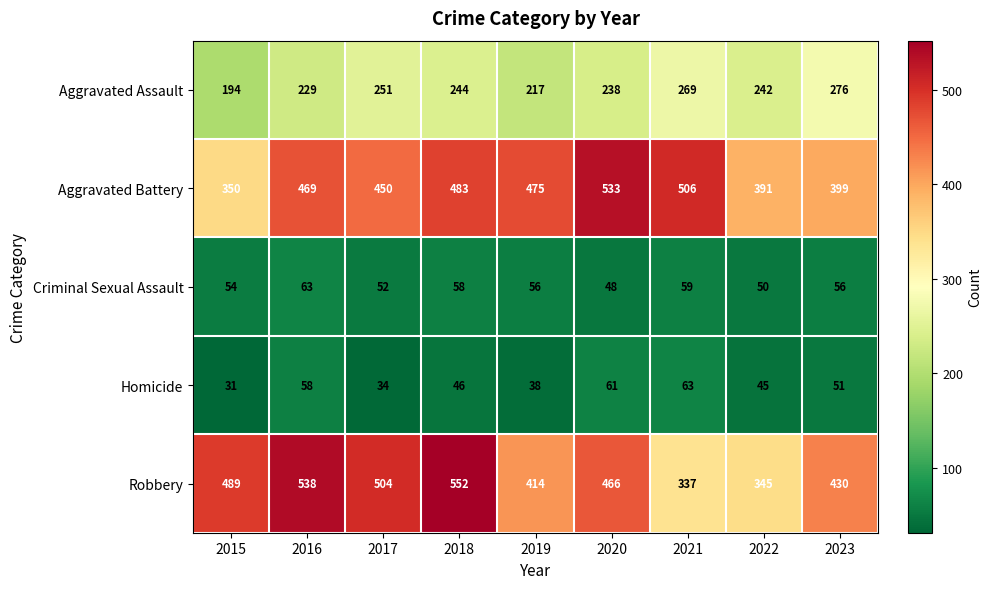

Rank the series at 2022 from lowest to highest value.

Homicide, Criminal Sexual Assault, Aggravated Assault, Robbery, Aggravated Battery